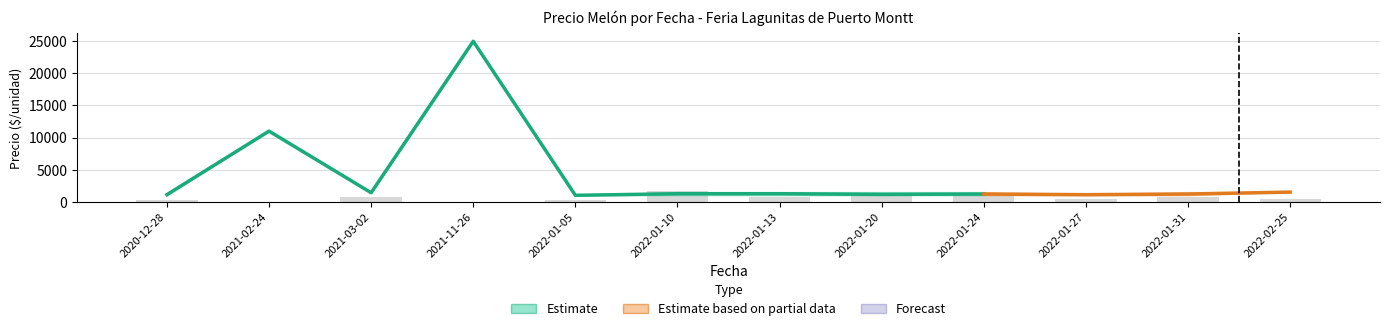

At which label does Precio promedio ponderado reach its peak?

2021-11-26